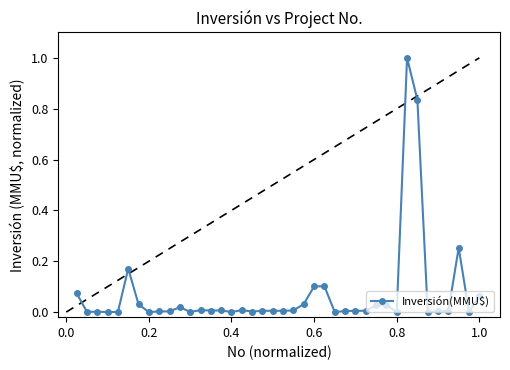

What is the difference between the maximum and minimum values?

1.0